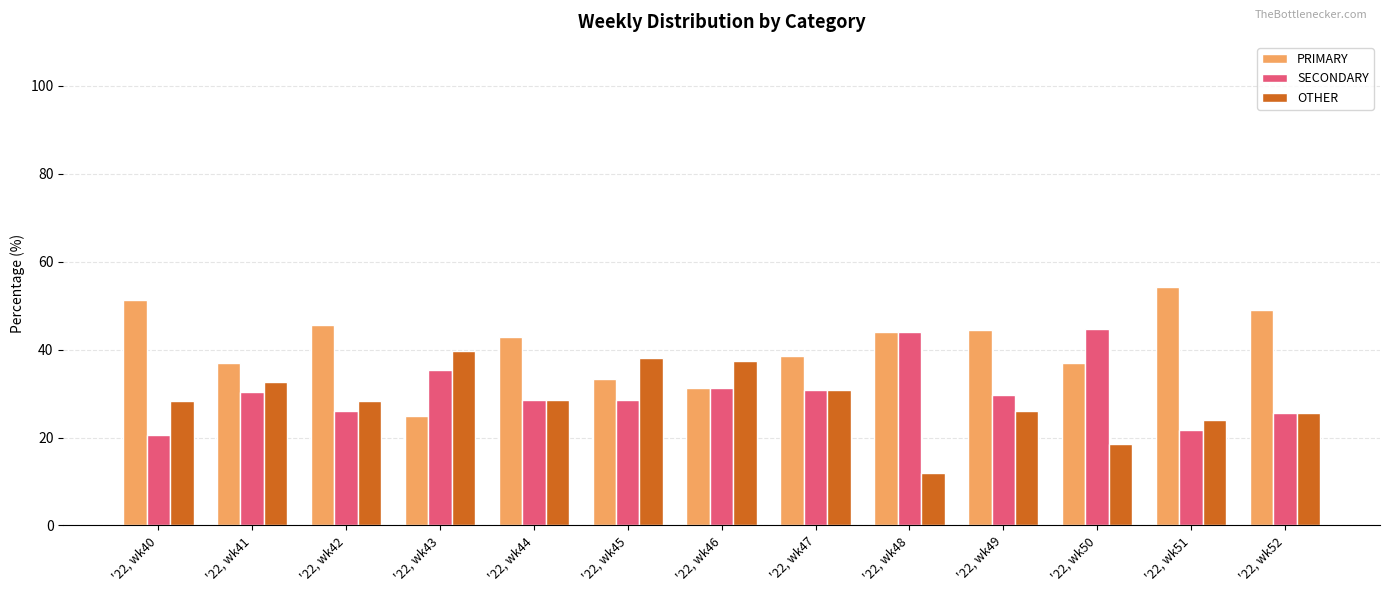

List the labels in order of PRIMARY value, smallest first.

'22, wk43, '22, wk46, '22, wk45, '22, wk50, '22, wk41, '22, wk47, '22, wk44, '22, wk48, '22, wk49, '22, wk42, '22, wk52, '22, wk40, '22, wk51